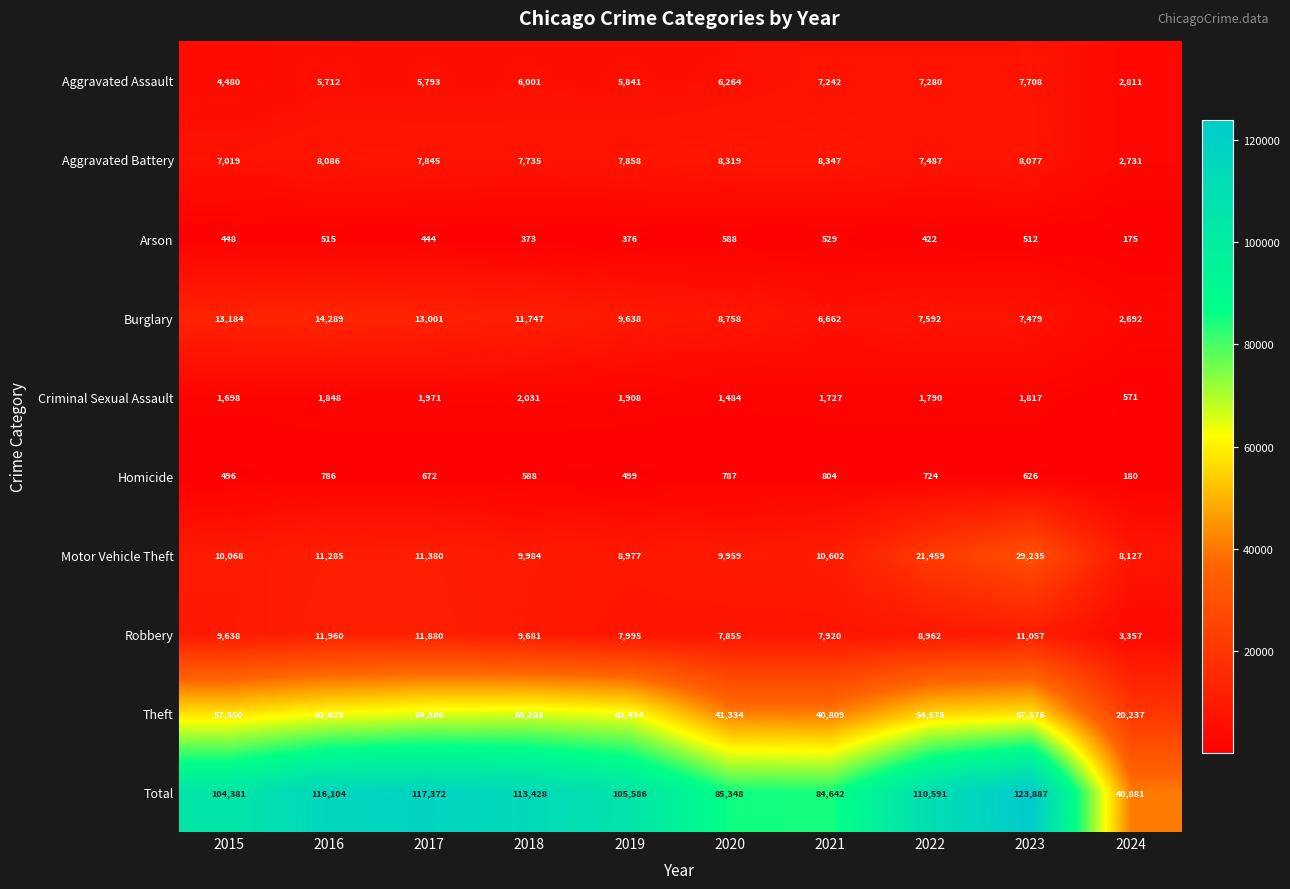

True or false: Aggravated Assault has a value of 5841 at 2019.

True